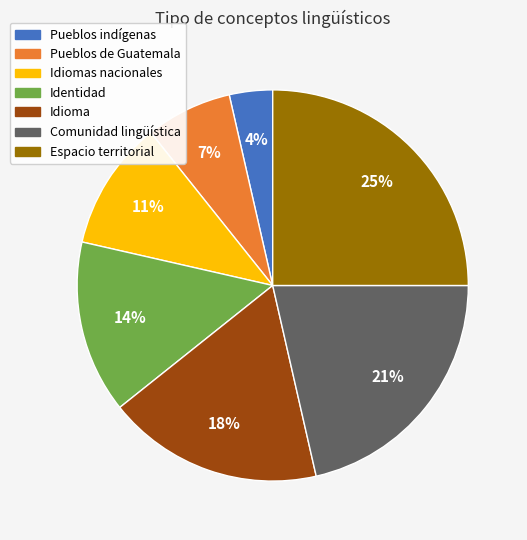

Does Espacio territorial account for over 50% of the chart?

No